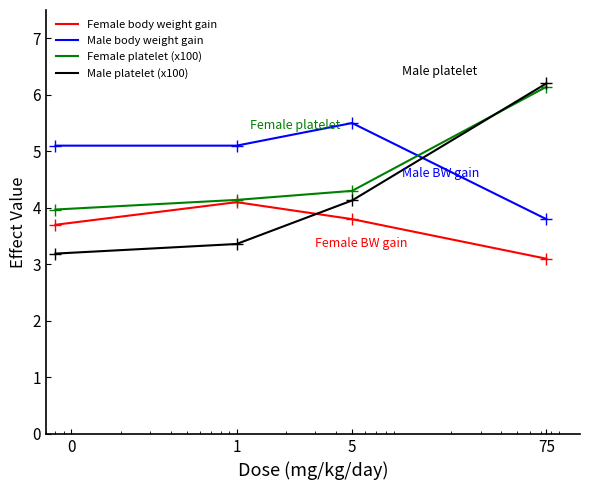

How many intersections are there between Male body weight gain and Male platelet (x100)?

1